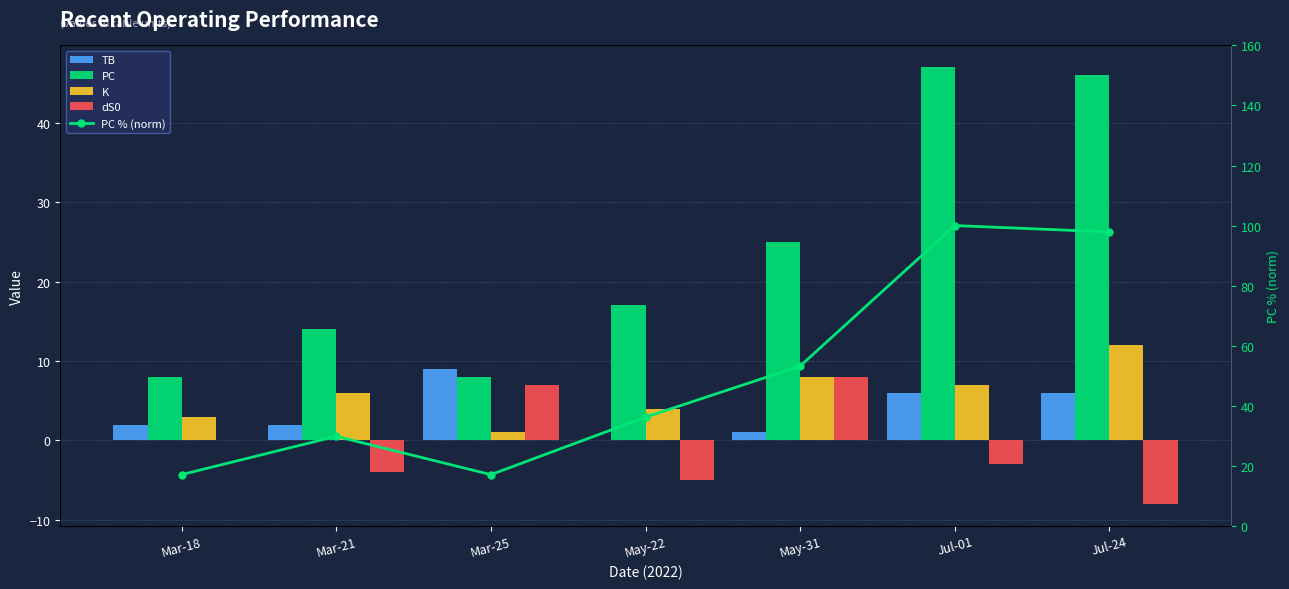

Rank the series by their maximum value, from lowest to highest.

dS0, TB, K, PC, PC % (norm)